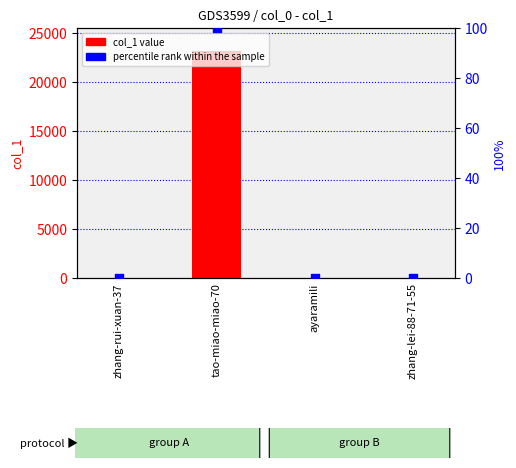

Which series has the largest total across all categories?

col_1